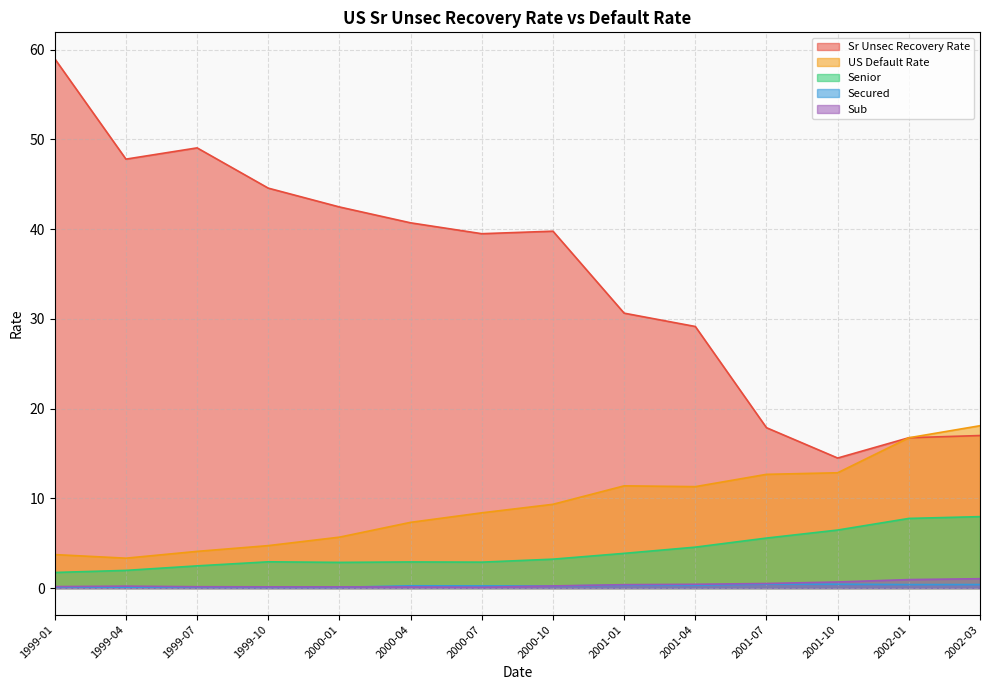

True or false: Secured has a value of 0.6 at 2001-10.

False